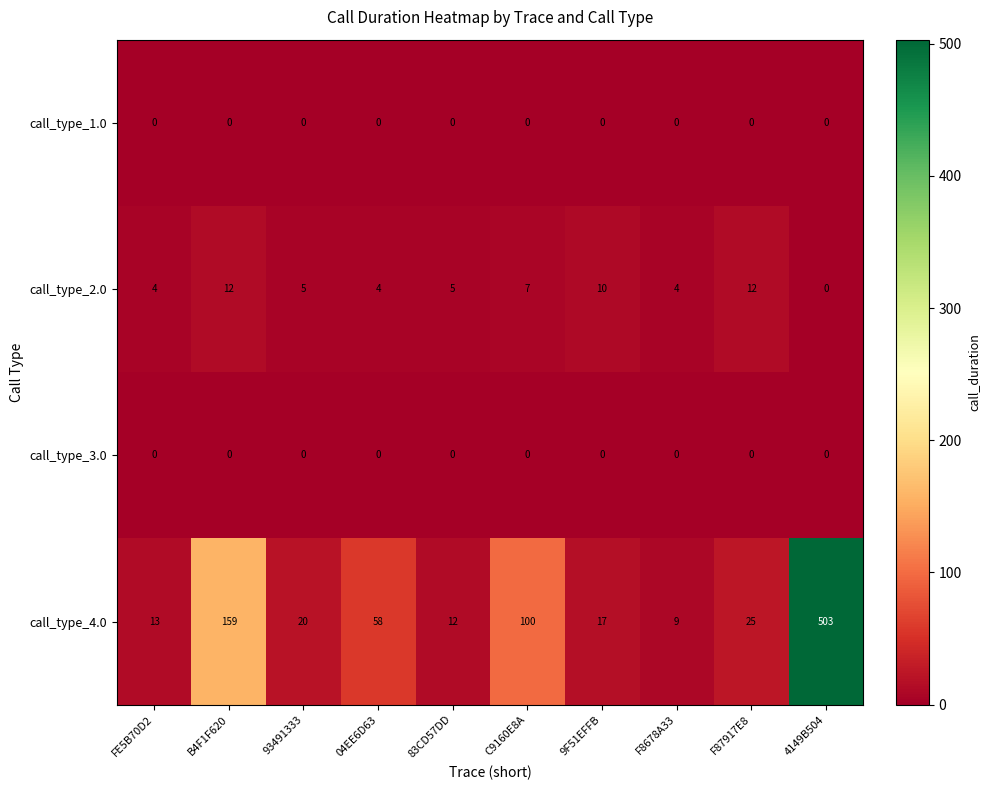

Read the call_type_2.0 value at 83CD57DD, to the nearest 5.

5